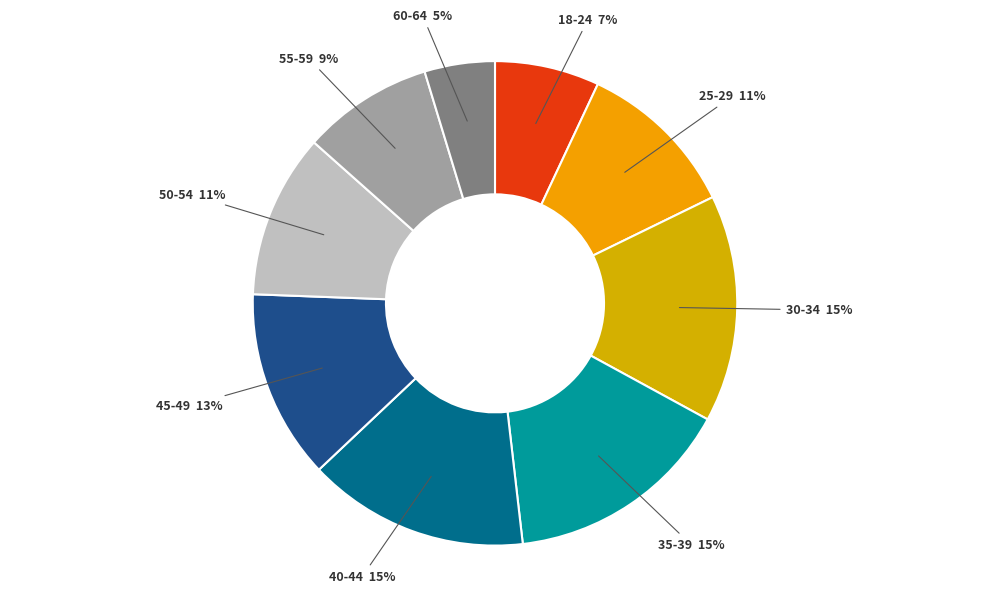

How many slices are in this pie chart?

9